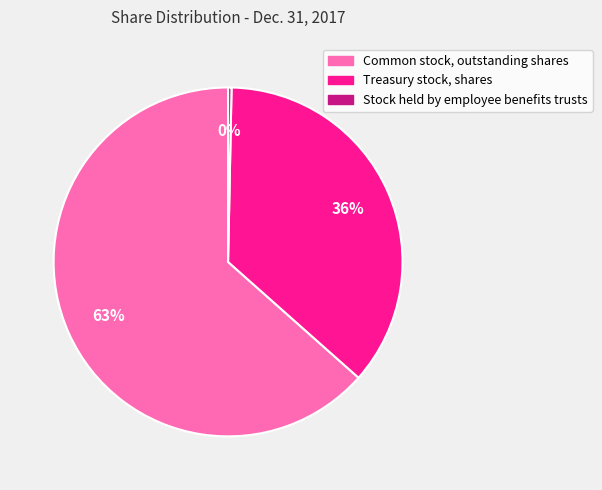

Is Common stock, outstanding shares the majority of the pie?

Yes